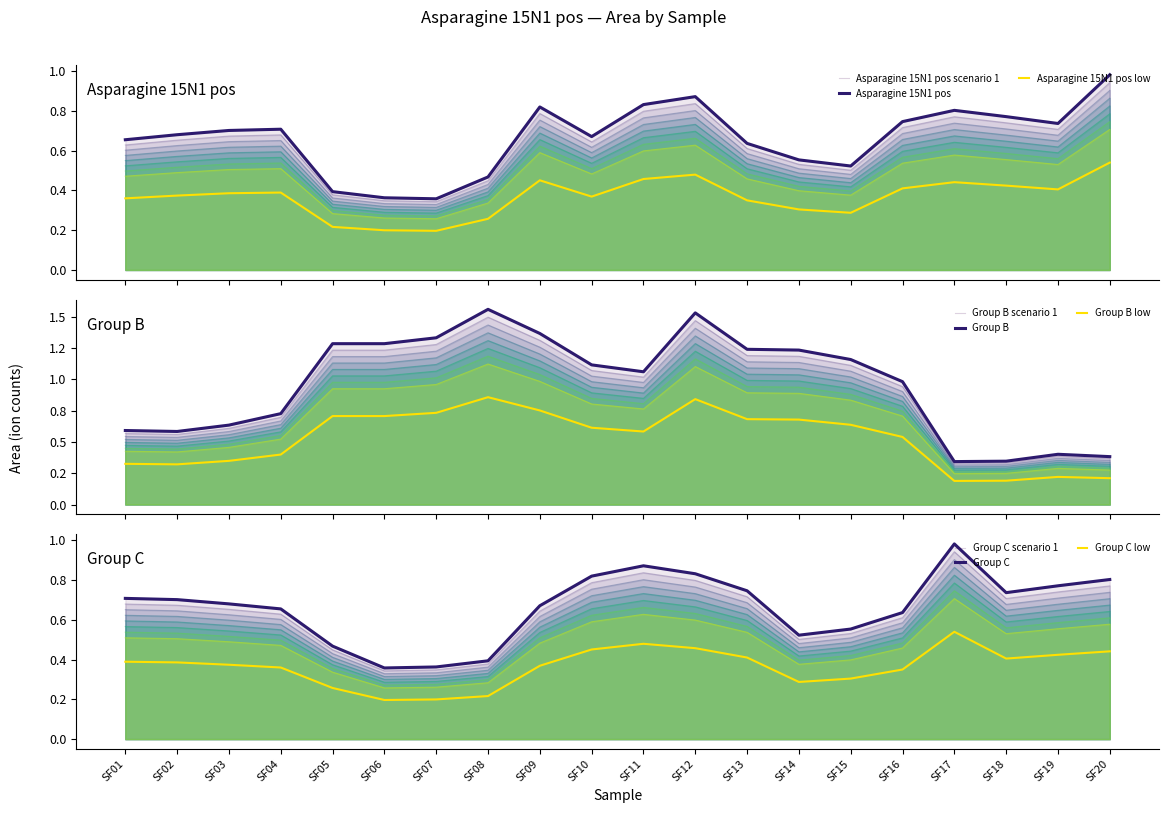

At which label does Group B reach its minimum?

SF17